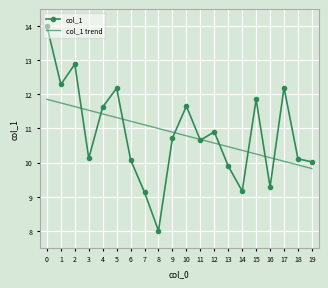

True or false: col_1 trend has a value of 11.7 at 1.

True